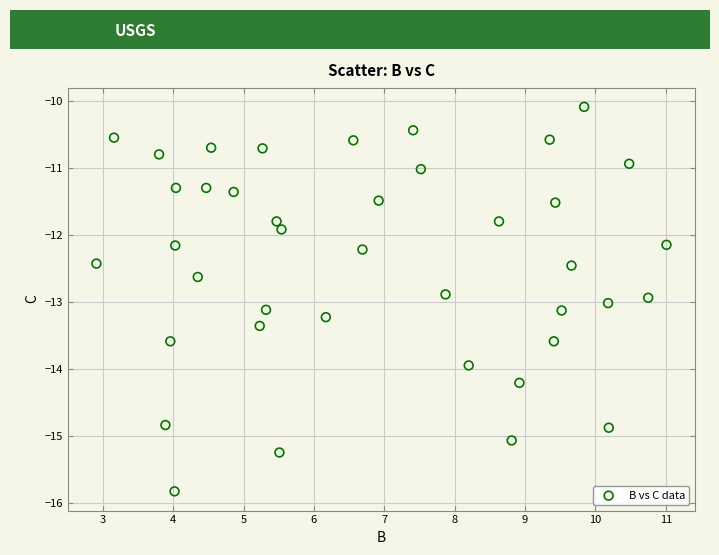

What Y value in the scatter plot is closest to -12?

-11.9